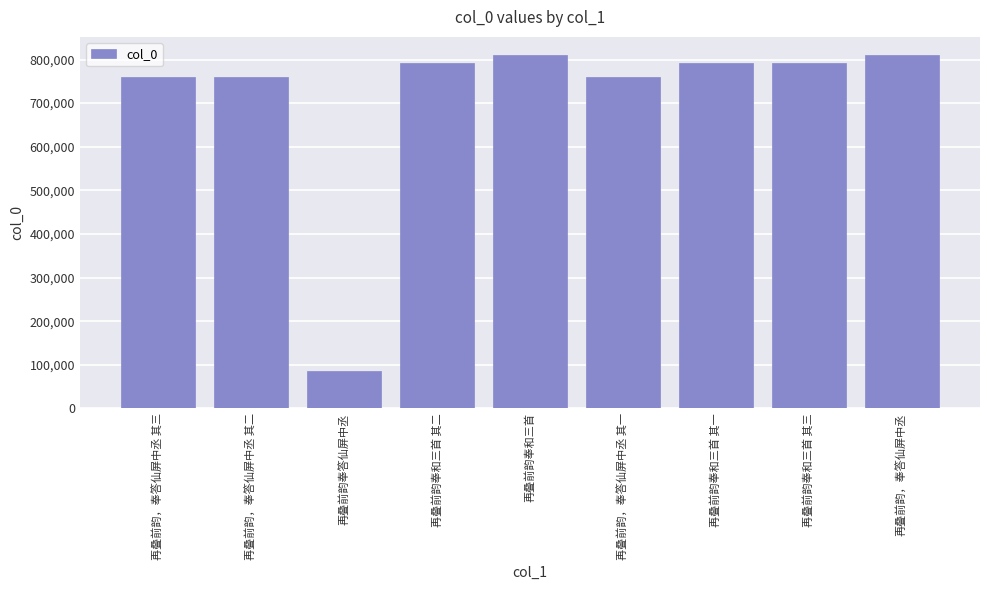

What is the difference between the maximum and minimum values?

725722